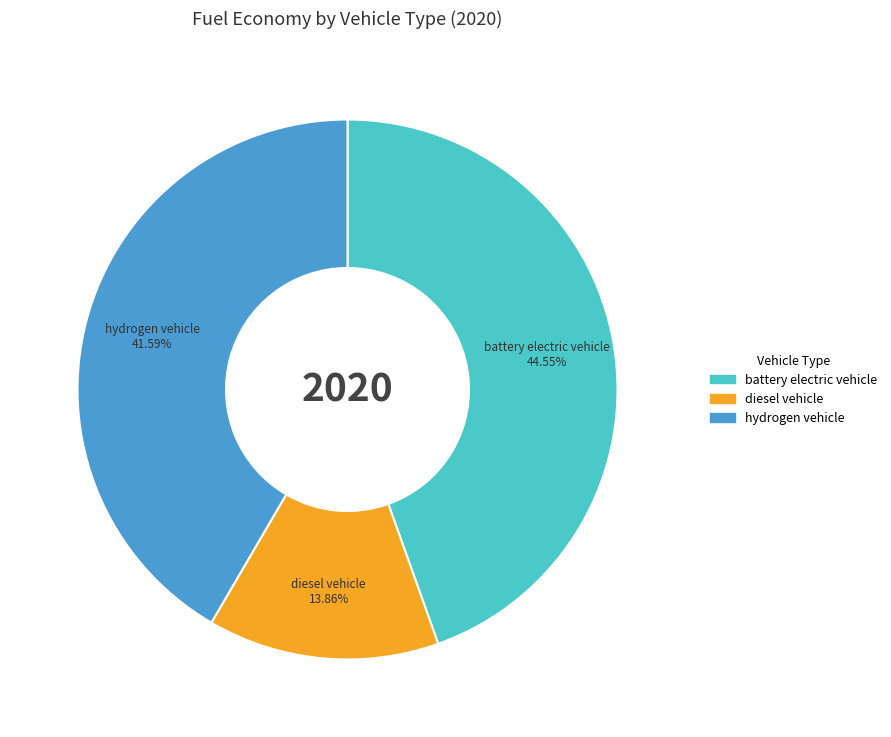

Is there a majority slice in this chart?

No